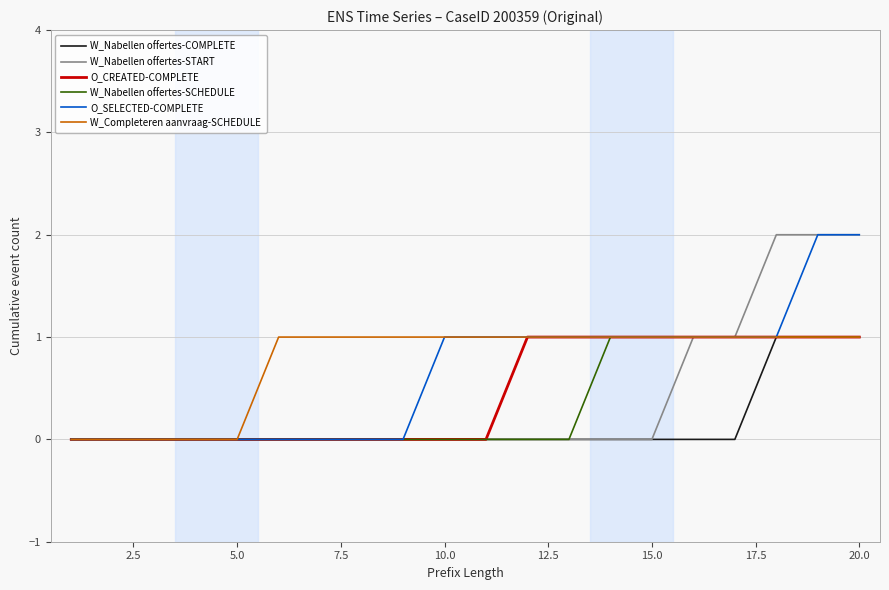

Does the chart have visible grid lines?

Yes